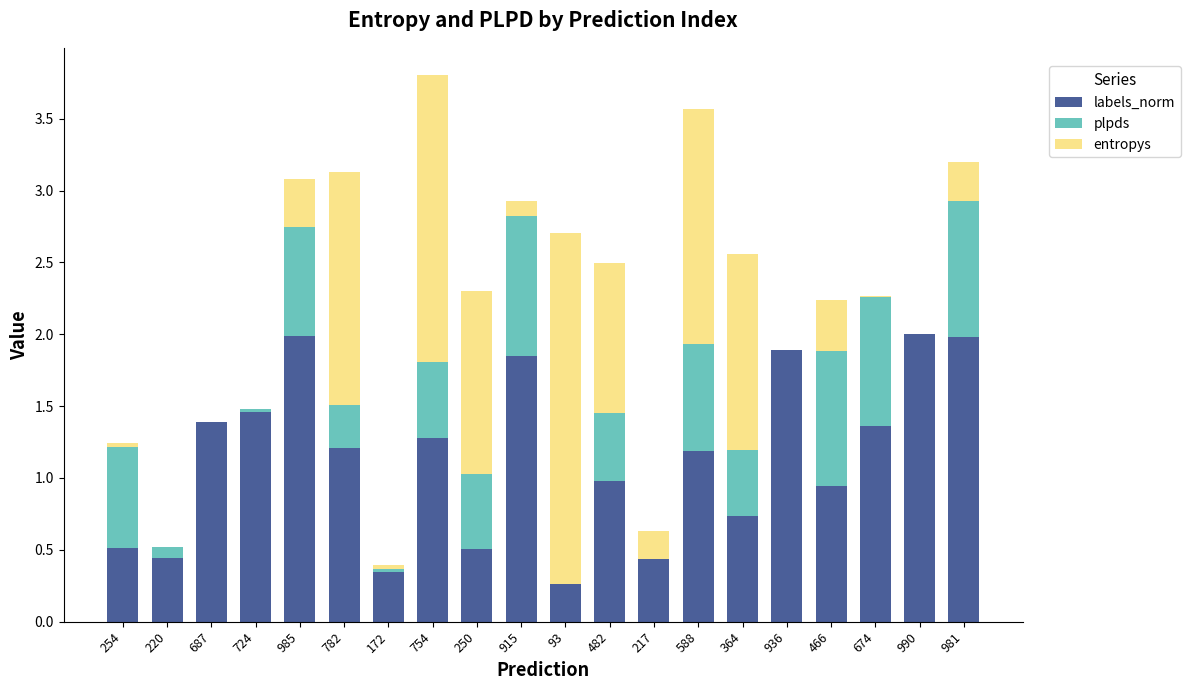

What is the total value across all series at 754?

3.8